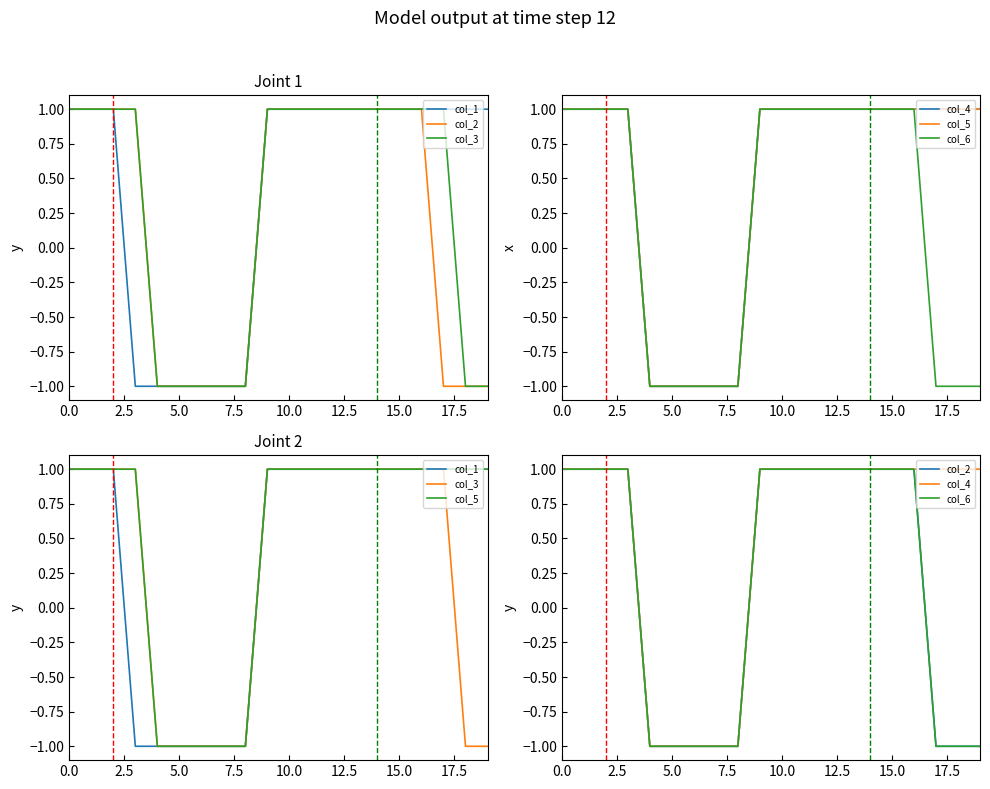

True or false: col_2 and col_5 cross at least once.

False